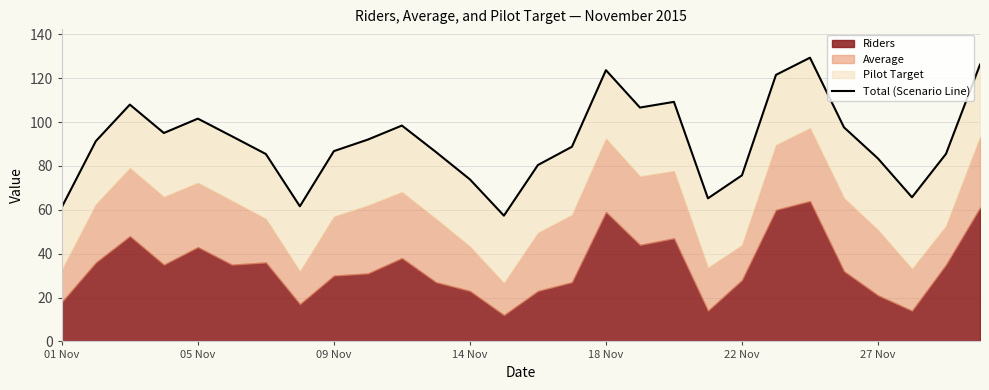

Does the chart display data point markers on the line(s)?

No